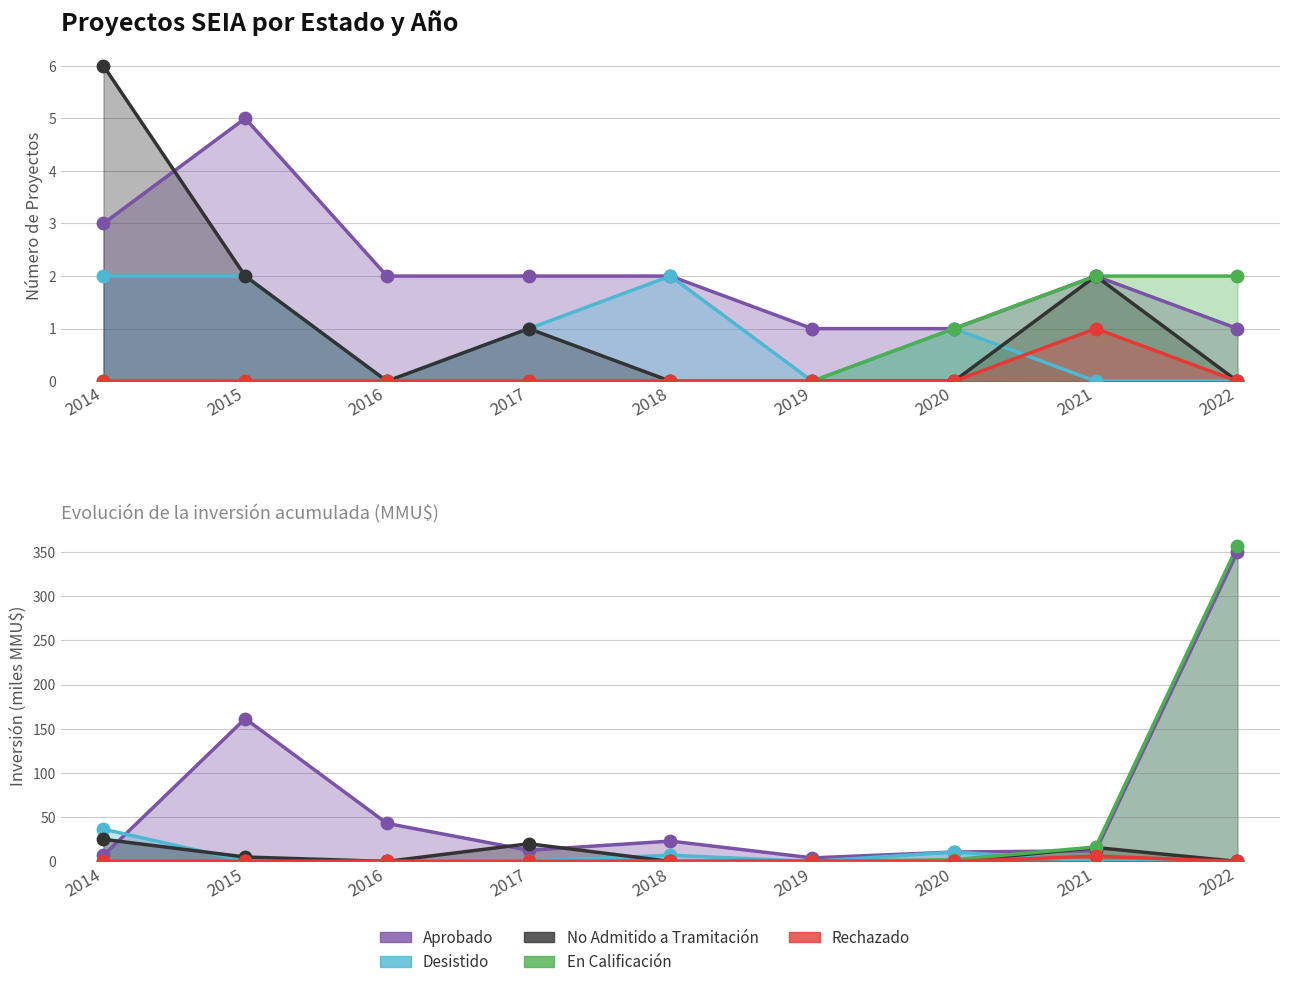

Is the value of Desistido at 2020 greater than the value of No Admitido a Tramitación at 2019?

Yes